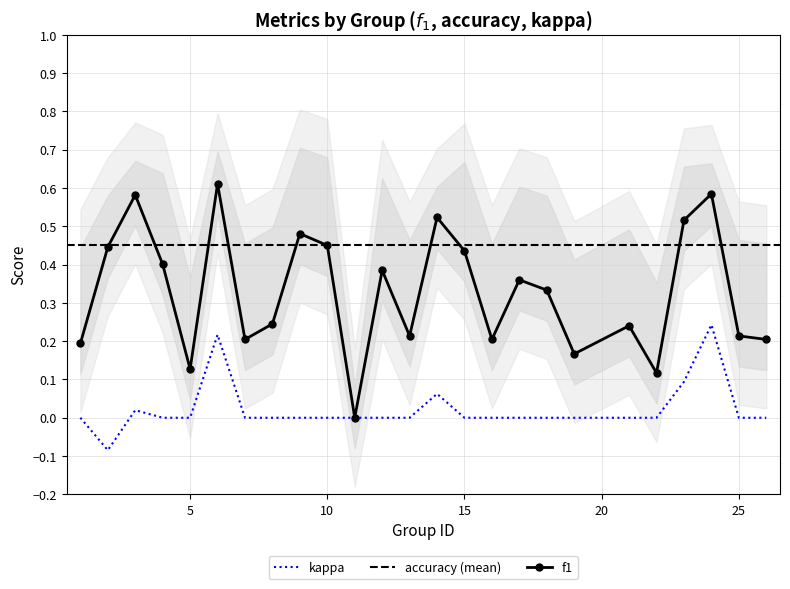

The value of kappa at 15 is 0.2. True or false?

False